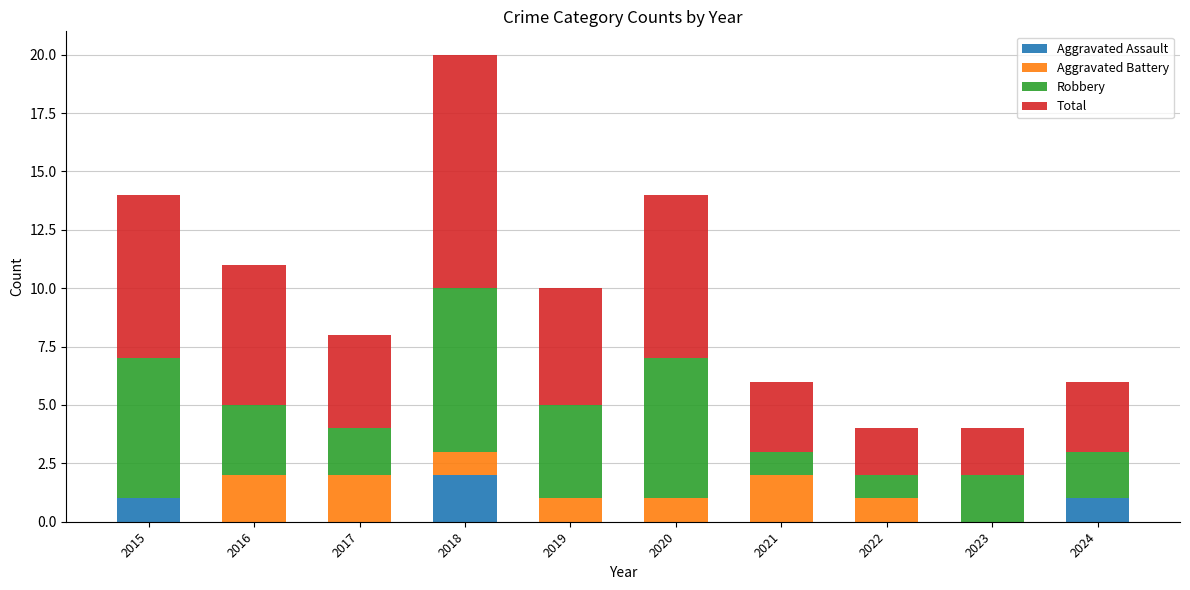

At which label does Aggravated Assault reach its peak?

2018